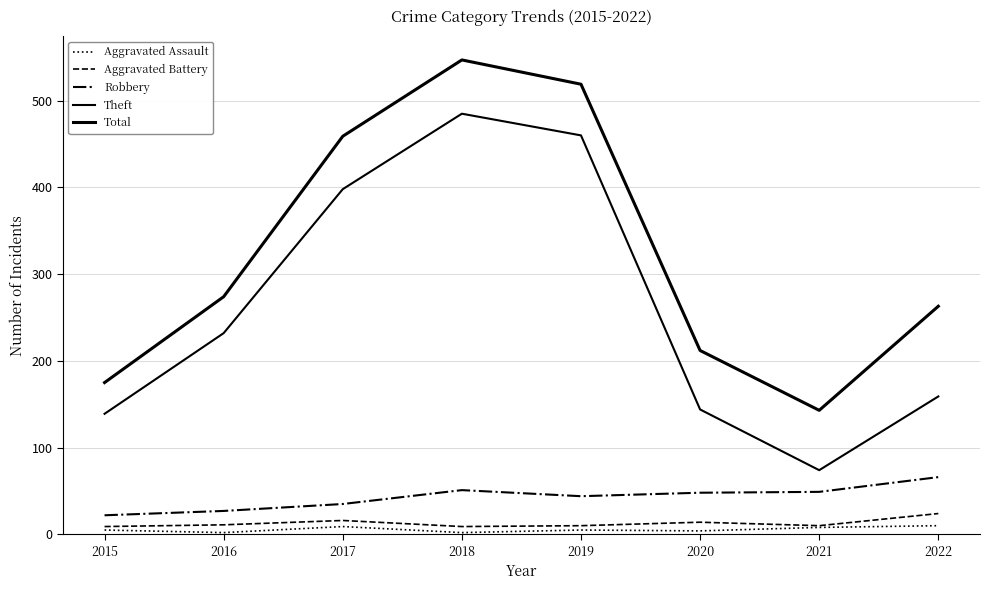

How many lines are shown in the chart?

5